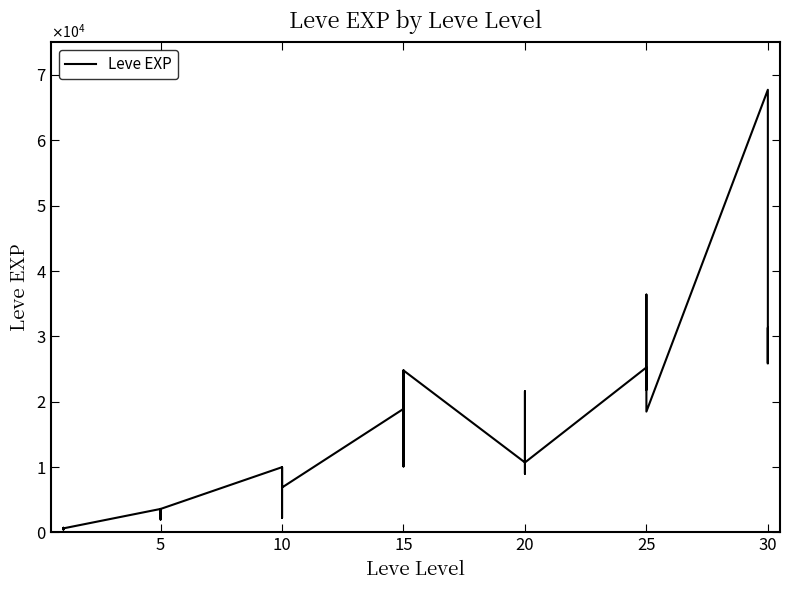

How many series are shown in this chart?

1